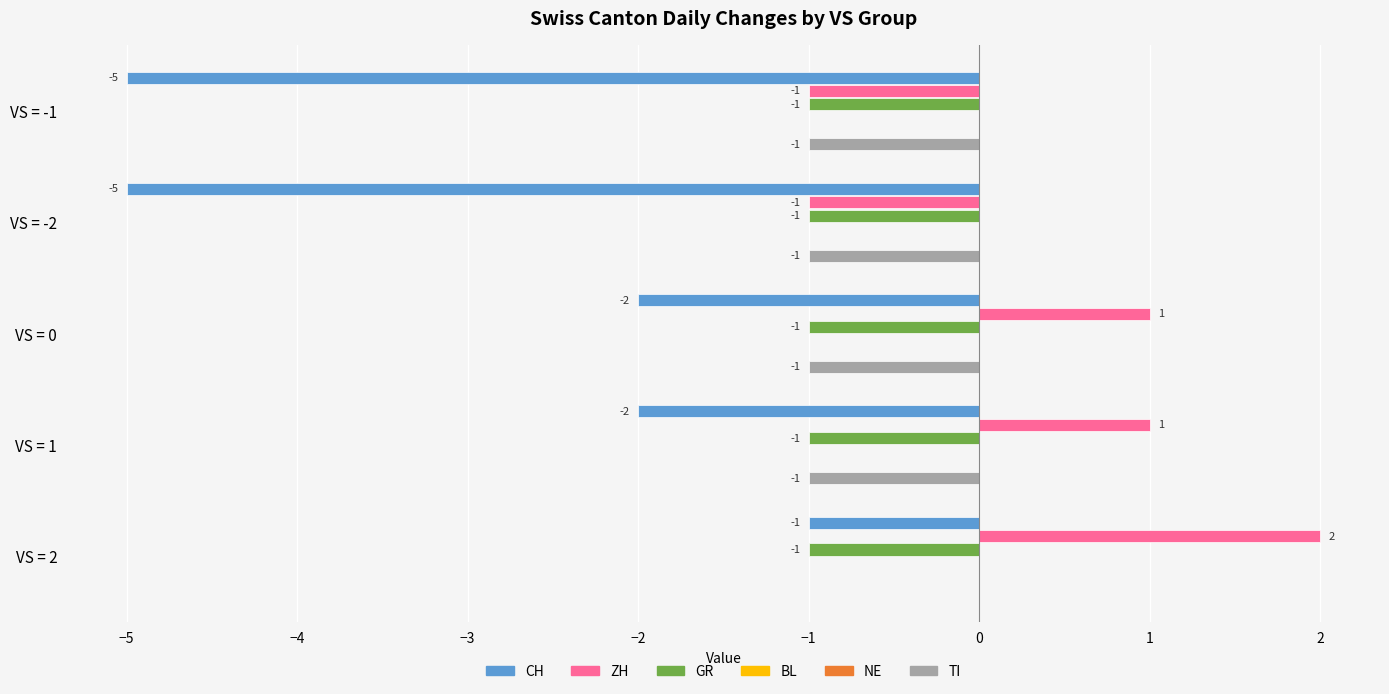

Does the chart contain any negative values?

Yes